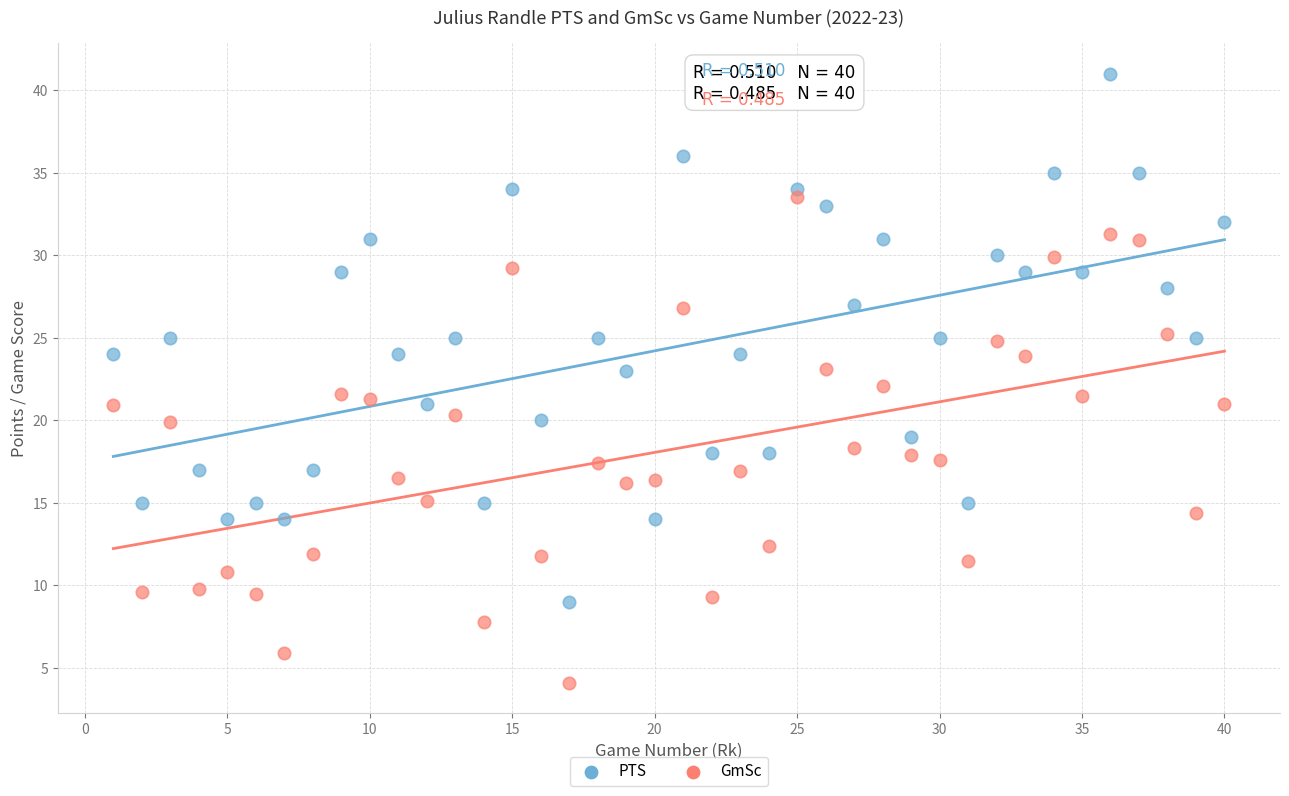

What are all the series names shown in the legend?

PTS, GmSc